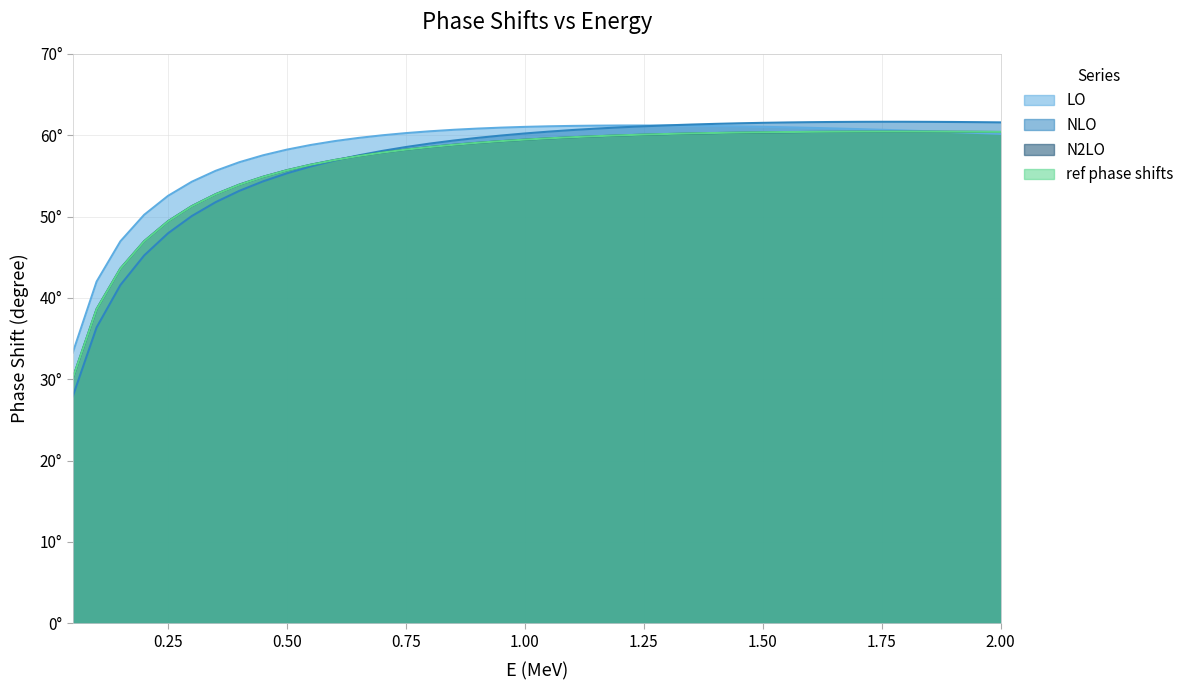

What is the smallest value displayed?

27.9